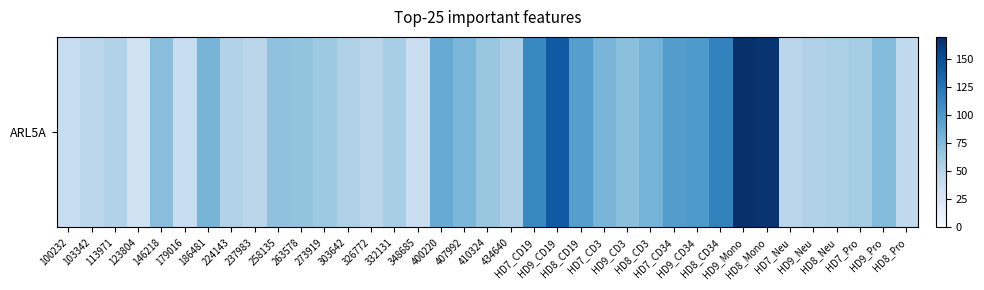

List the labels in order of value, smallest first.

123804, 348685, 179016, 100232, HD8_Pro, 103342, HD7_Neu, 326772, 237983, 113971, 224143, HD9_Neu, 303642, 434640, HD8_Neu, 332131, HD7_Pro, 273919, 410324, 263578, 258135, HD9_CD3, 146218, HD9_Pro, 407992, HD7_CD3, 186481, HD8_CD3, 400220, HD8_CD19, HD7_CD34, HD9_CD34, HD7_CD19, HD8_CD34, HD9_CD19, HD8_Mono, HD9_Mono